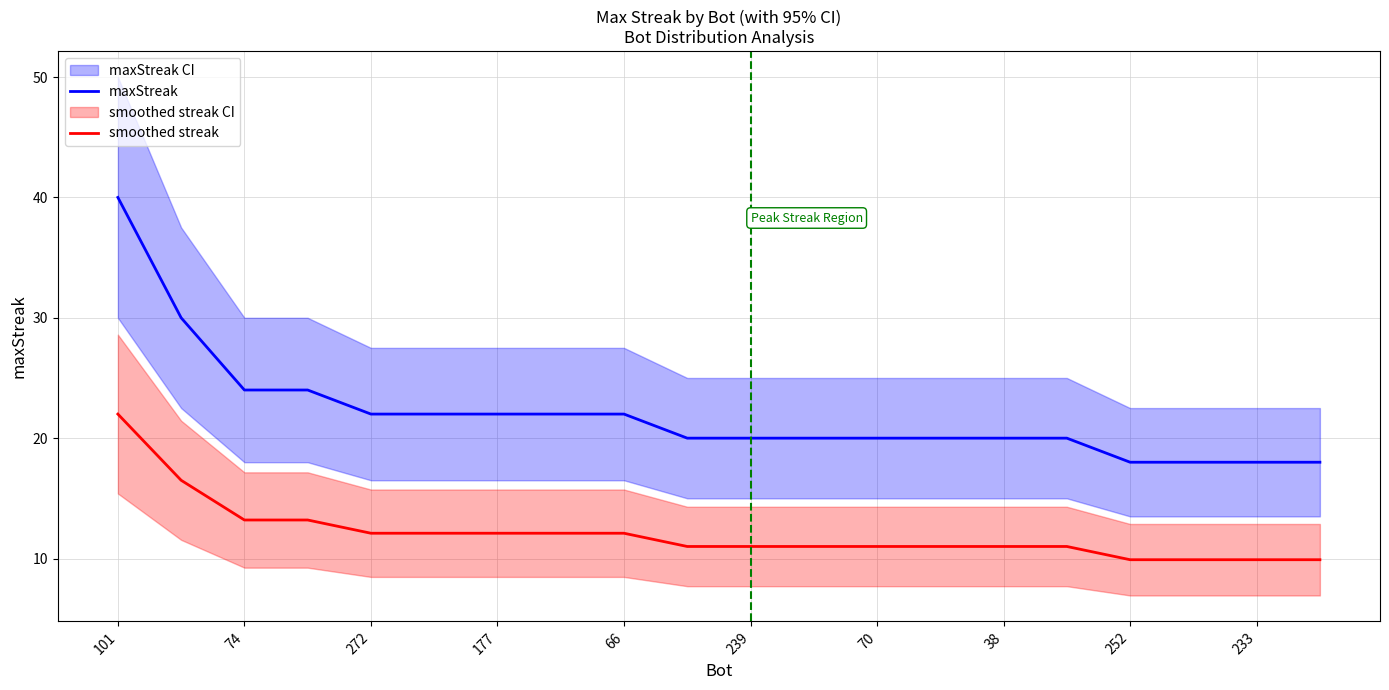

What is the approximate value of maxStreak at 19?

18.0